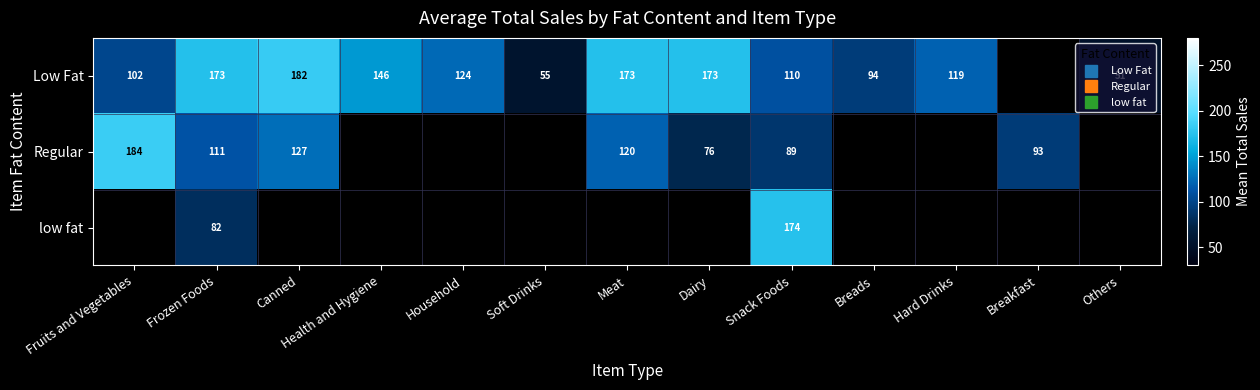

At which label is Regular closest to 130?

Canned